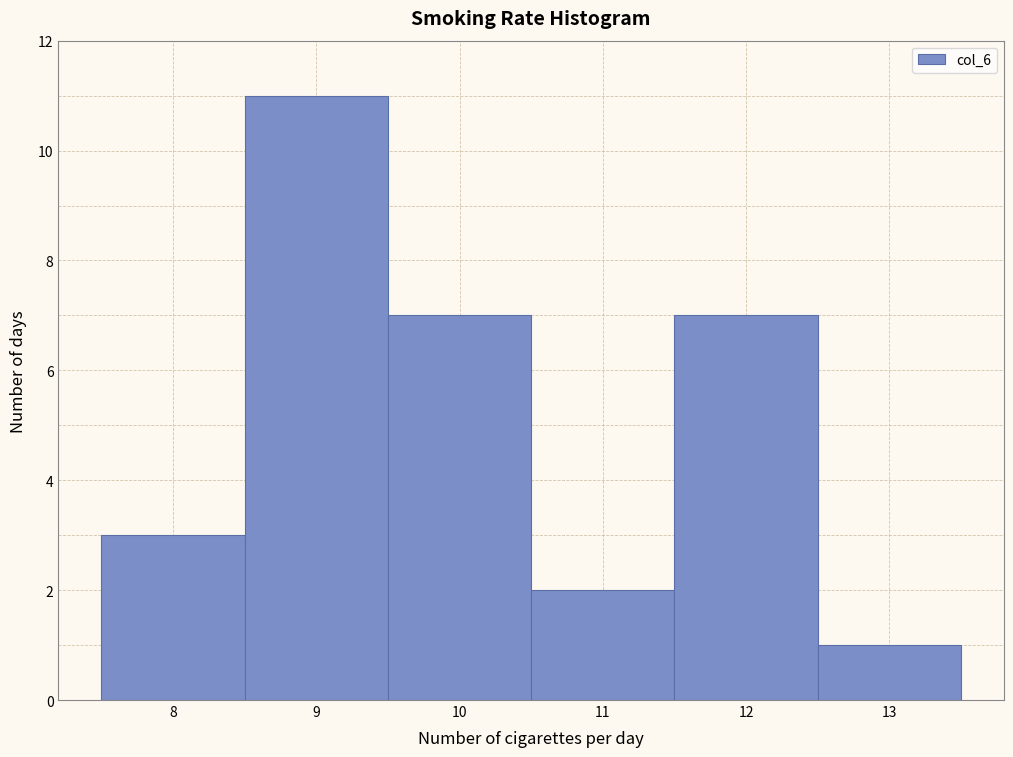

What is the height of the bar covering 8.5 to 9.5 on the x-axis? The values are not printed on the chart, so give them approximately, as read against the axis.

11